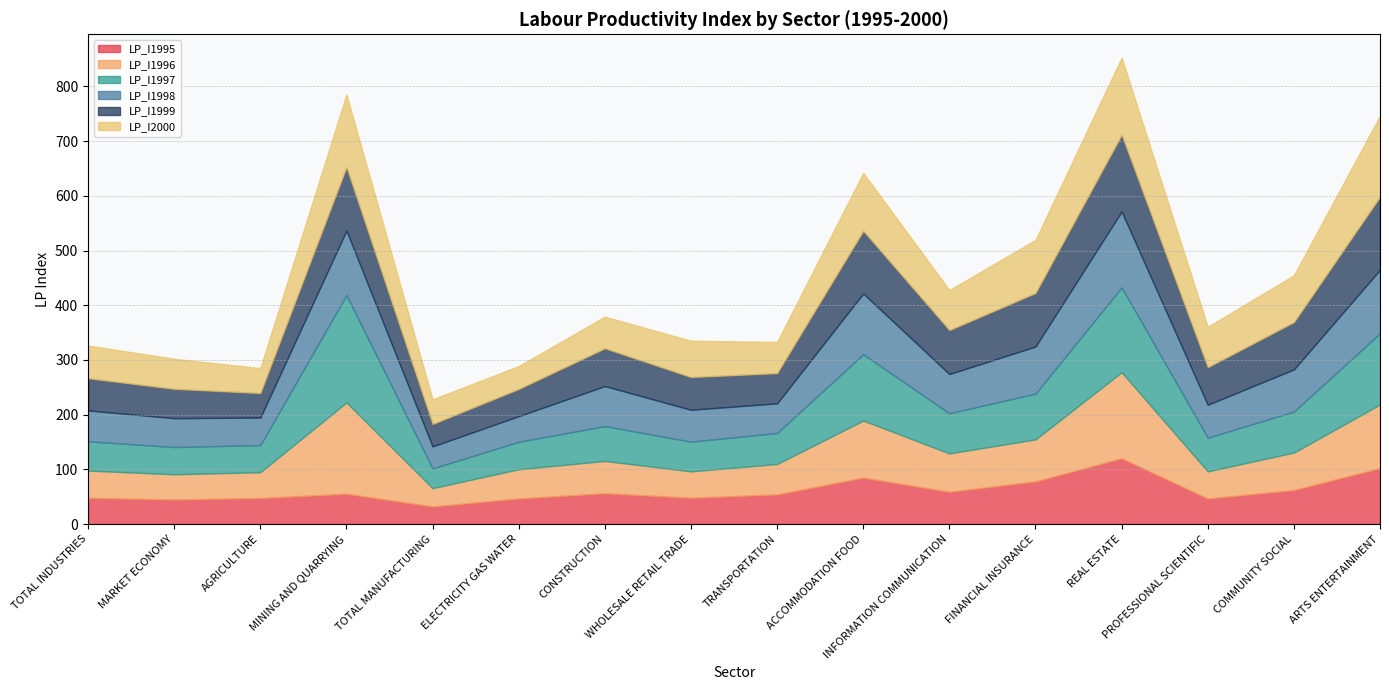

Between TRANSPORTATION and TOTAL MANUFACTURING, which is larger?

TRANSPORTATION